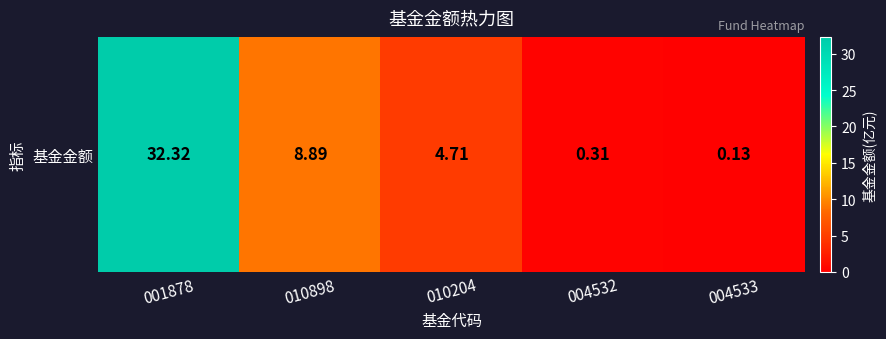

True or false: the data shows 4.7 at 010204.

True